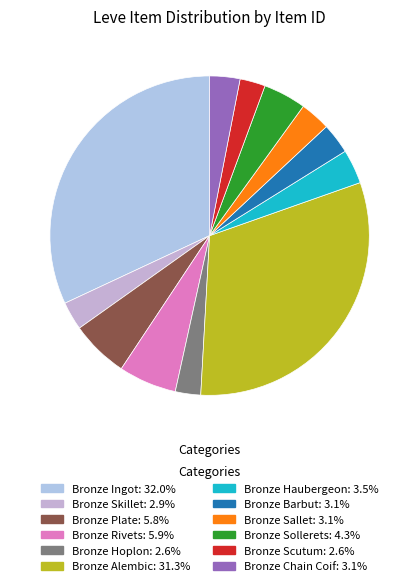

Between Bronze Chain Coif and Bronze Sallet, which is larger?

Bronze Sallet